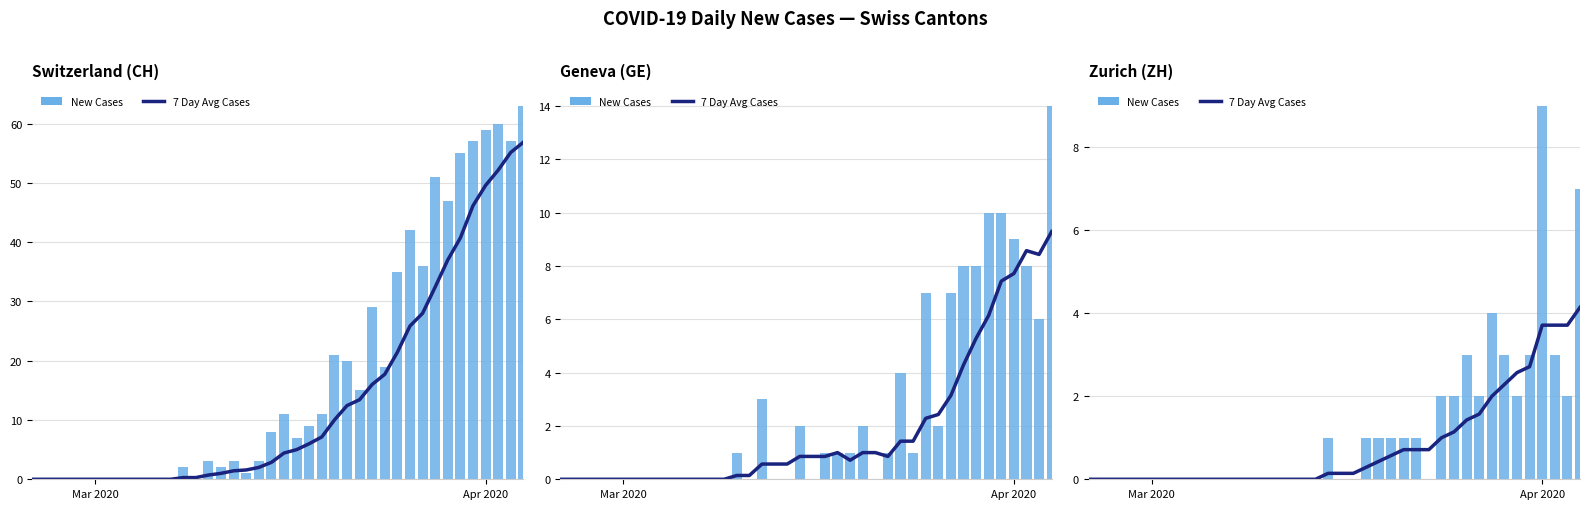

Are the bars horizontal?

No